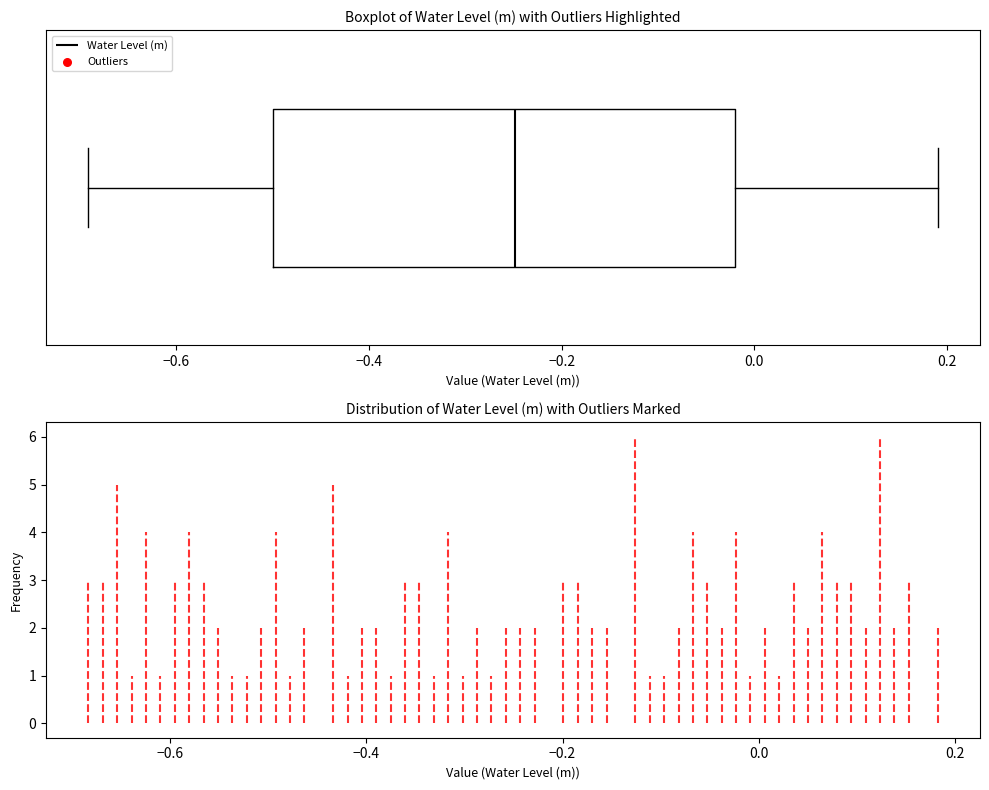

Read this box plot against the x-axis: the position of the median line, the range covered by the box, and the ends of both whiskers. The values are not printed on the chart, so give them approximately, as read against the axis.

median -0.24, box -0.50 to -0.02, whiskers -0.70 to 0.20